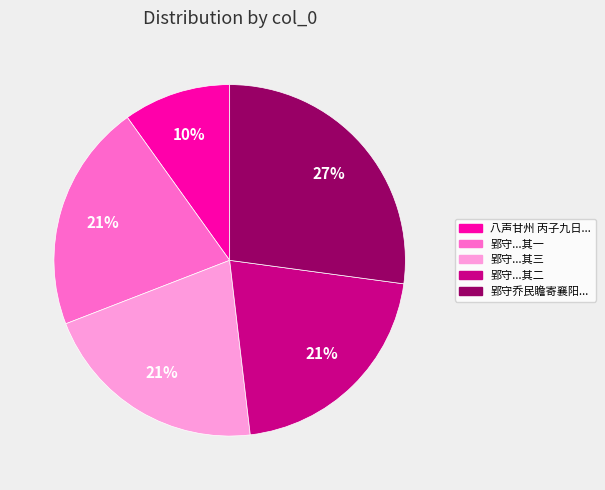

What percentage is the 八声甘州 丙子九日... slice, to the nearest percent?

10%